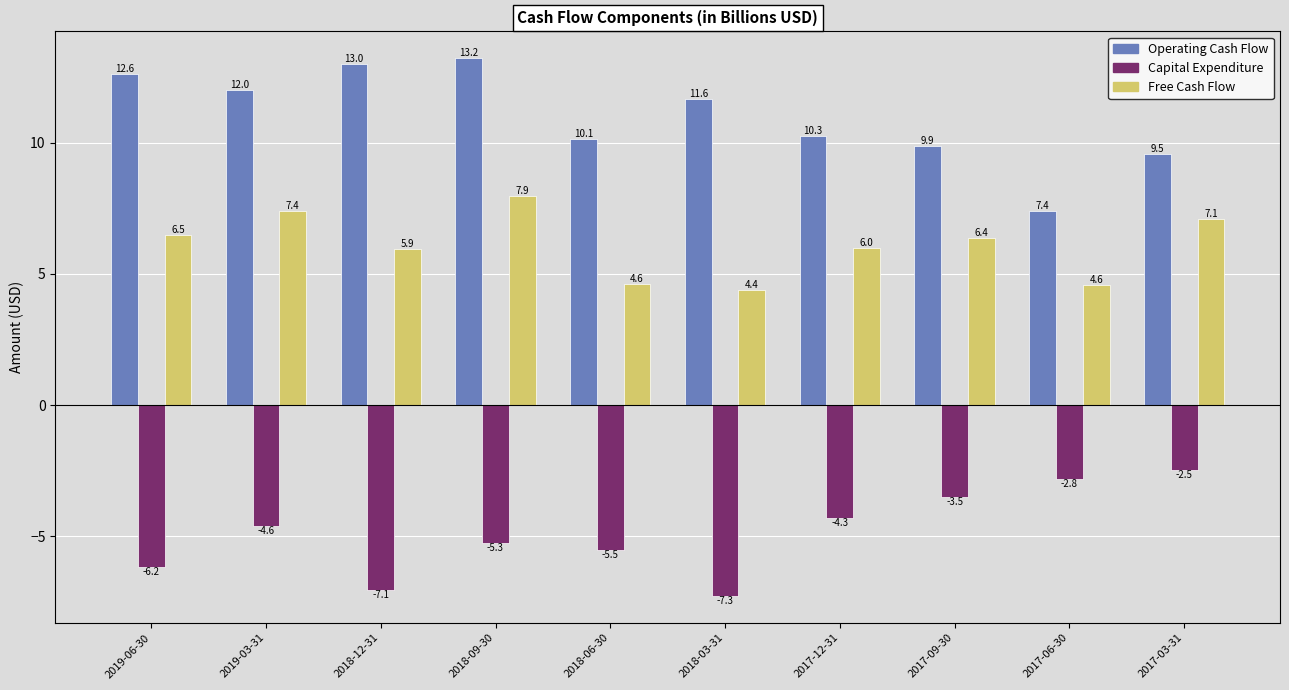

Rank the categories by Operating Cash Flow value from highest to lowest.

2018-09-30, 2018-12-31, 2019-06-30, 2019-03-31, 2018-03-31, 2017-12-31, 2018-06-30, 2017-09-30, 2017-03-31, 2017-06-30